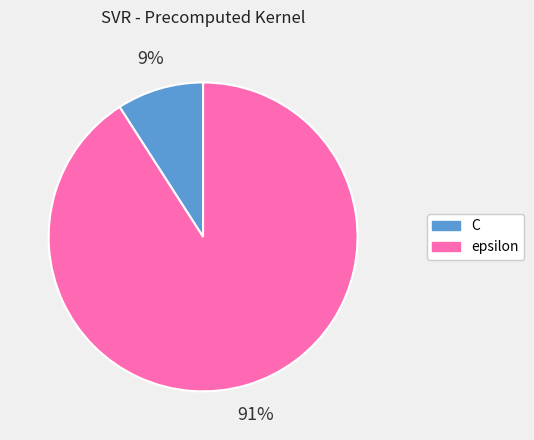

Which category has the biggest portion of the pie?

epsilon